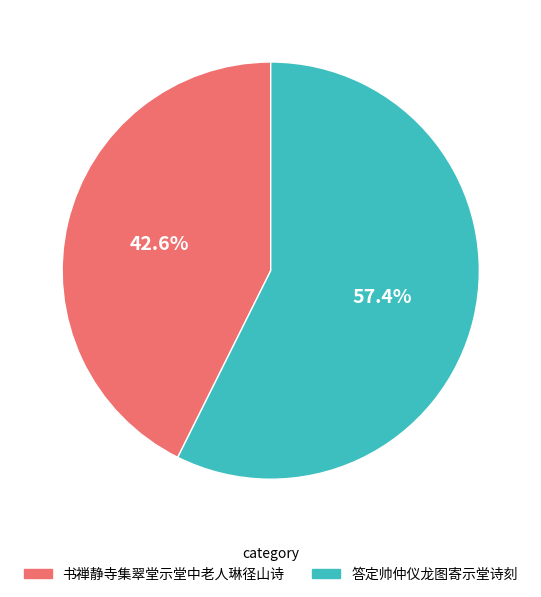

How many segments does this pie chart have?

2